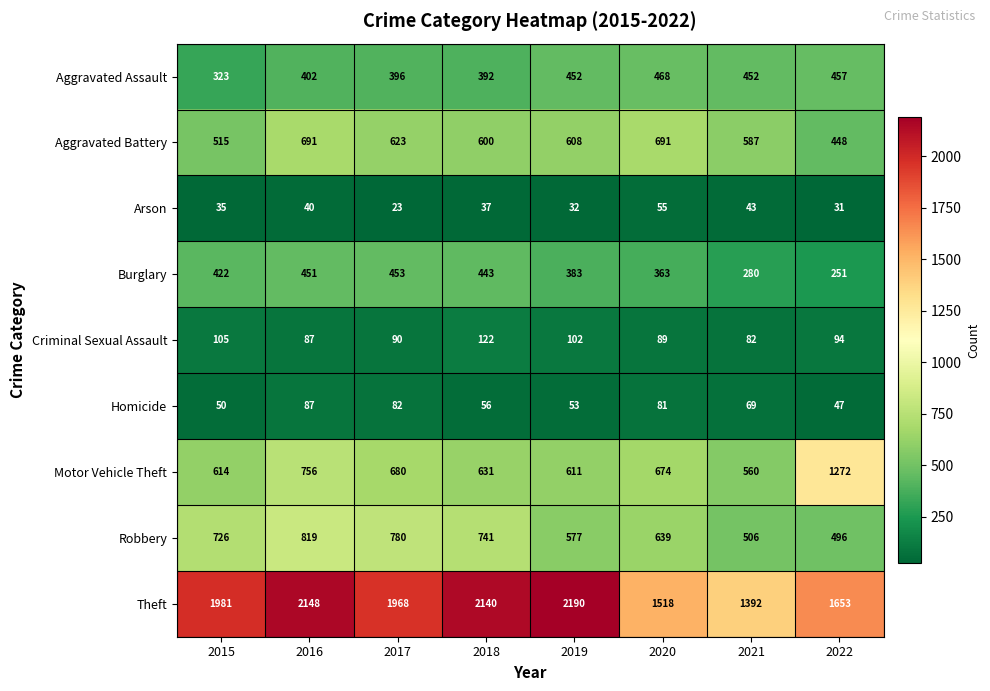

The value of Burglary at 2022 is 419. True or false?

False